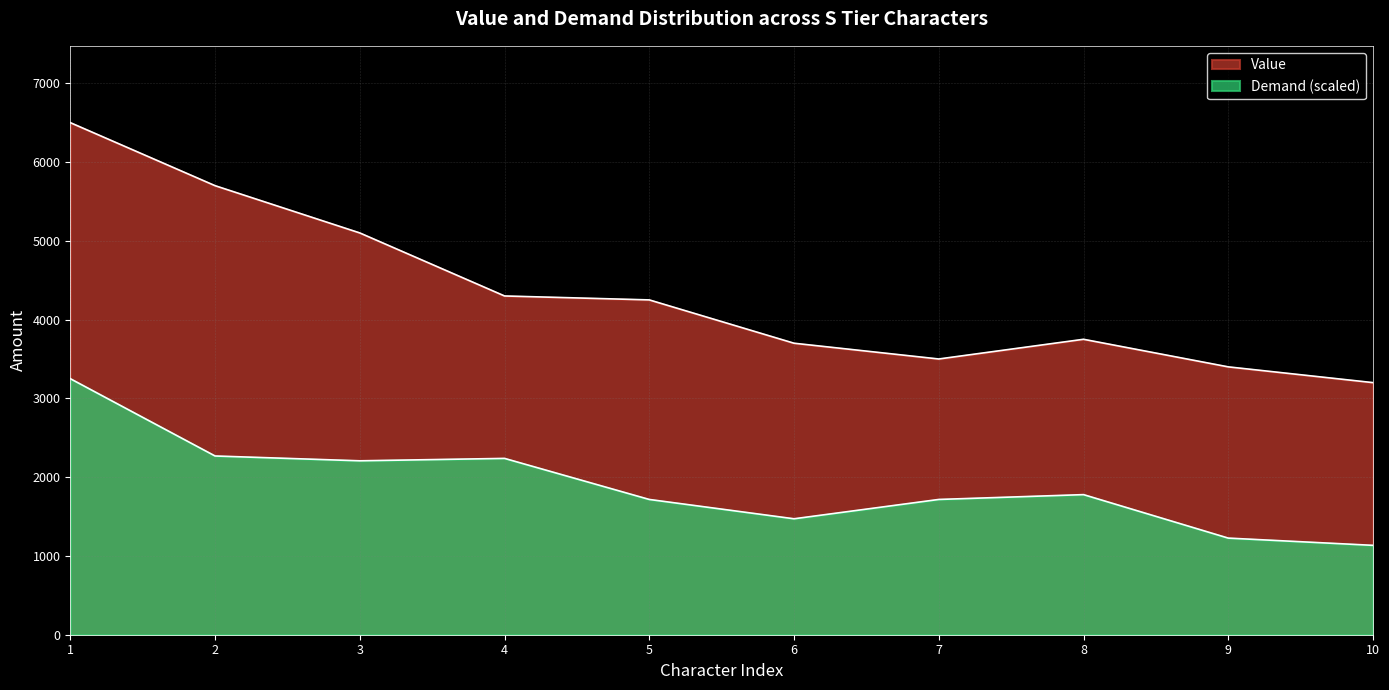

How many values in the Demand series are below 1778?

5